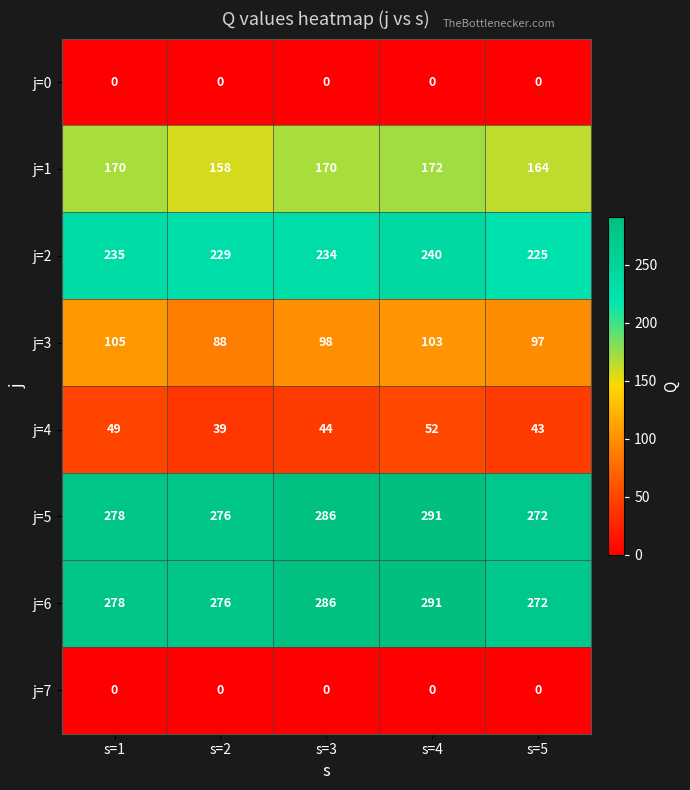

What is the highest value of the j=3 series?

105